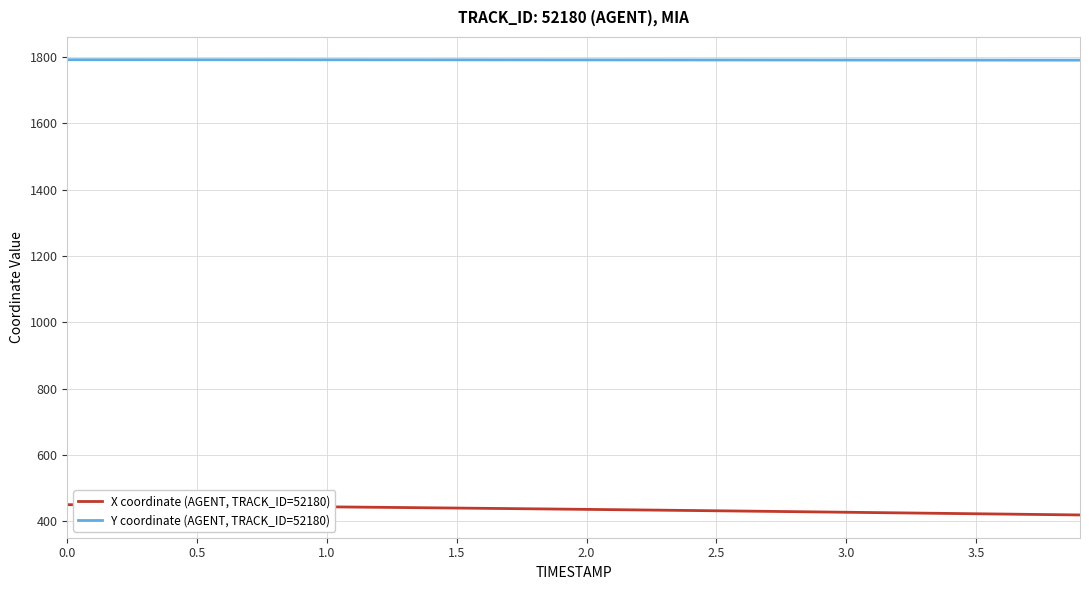

True or false: X coordinate (AGENT, TRACK_ID=52180) and Y coordinate (AGENT, TRACK_ID=52180) intersect in this chart.

False